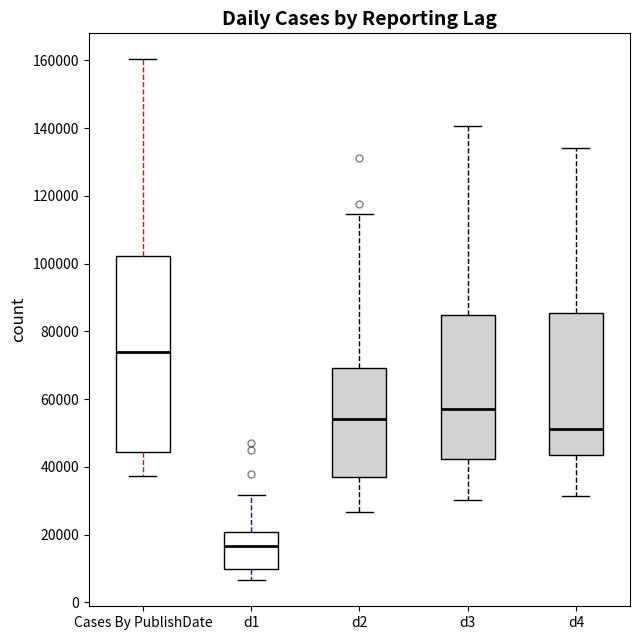

Reading left to right, read every box against the y-axis: the position of its median line, the range the box covers, and the ends of its whiskers. The values are not printed on the chart, so give them approximately, as read against the axis.

Cases By PublishDate: median 74000, box 44000 to 102000, whiskers 38000 to 160000
d1: median 16000, box 10000 to 20000, whiskers 6000 to 32000
d2: median 54000, box 38000 to 70000, whiskers 26000 to 114000
d3: median 58000, box 42000 to 84000, whiskers 30000 to 140000
d4: median 52000, box 44000 to 86000, whiskers 32000 to 134000